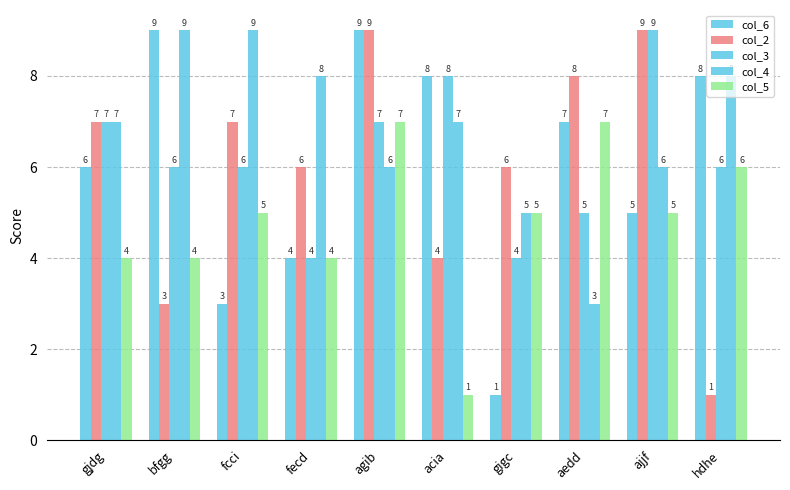

At how many categories does at least one series exceed 1?

10